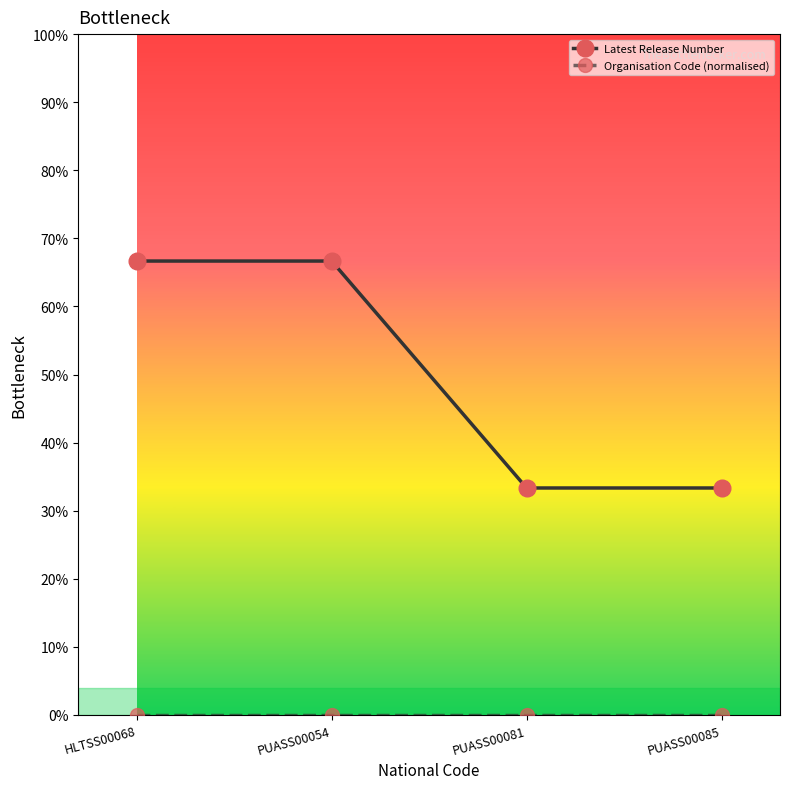

Does the chart have visible grid lines?

No